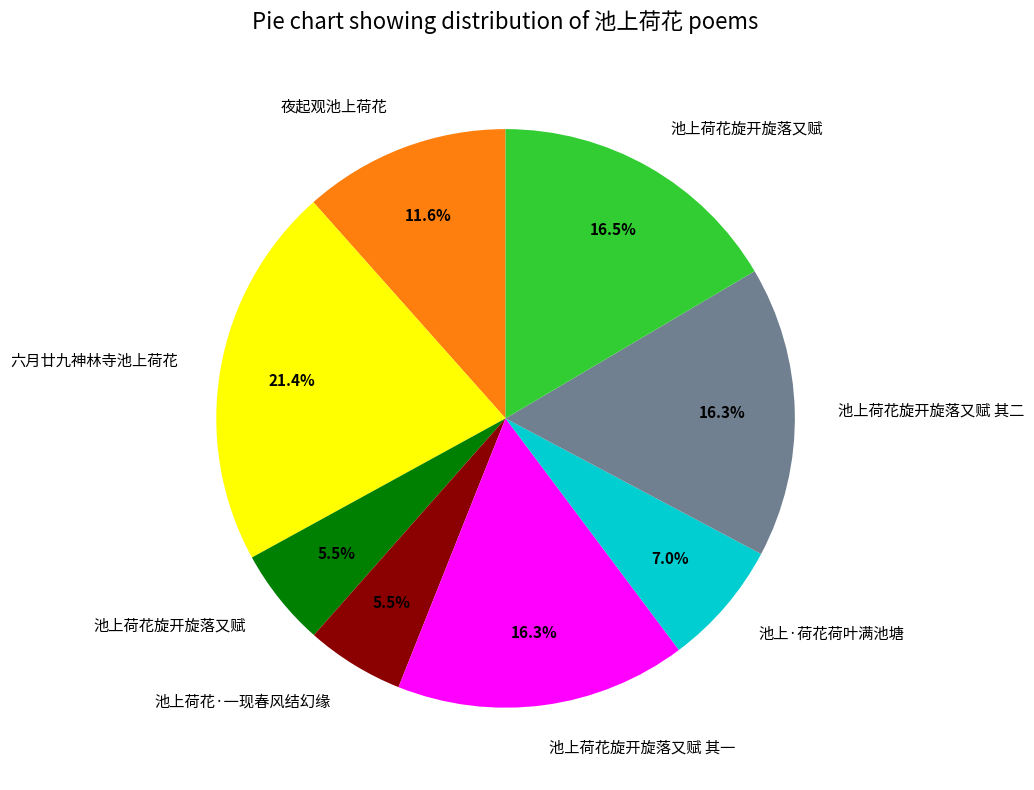

To the nearest percent, what is the difference between the largest and smallest slice percentages?

16%